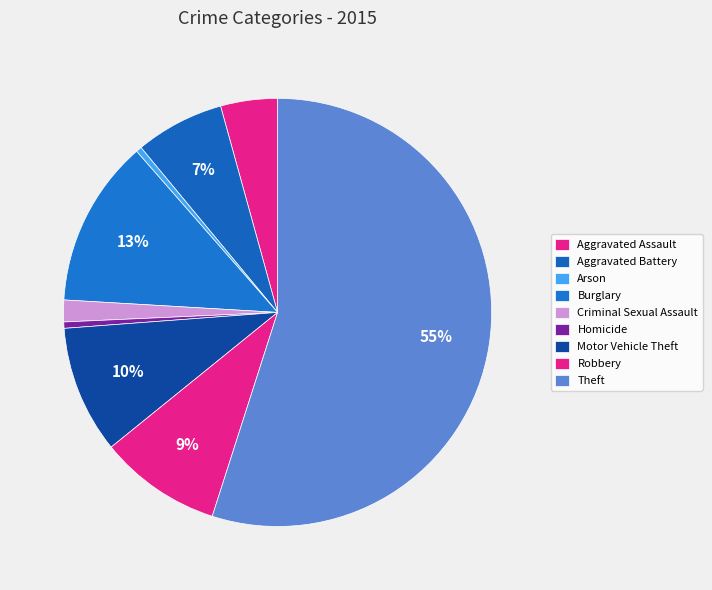

Is it true that Homicide is 0% of the pie?

True